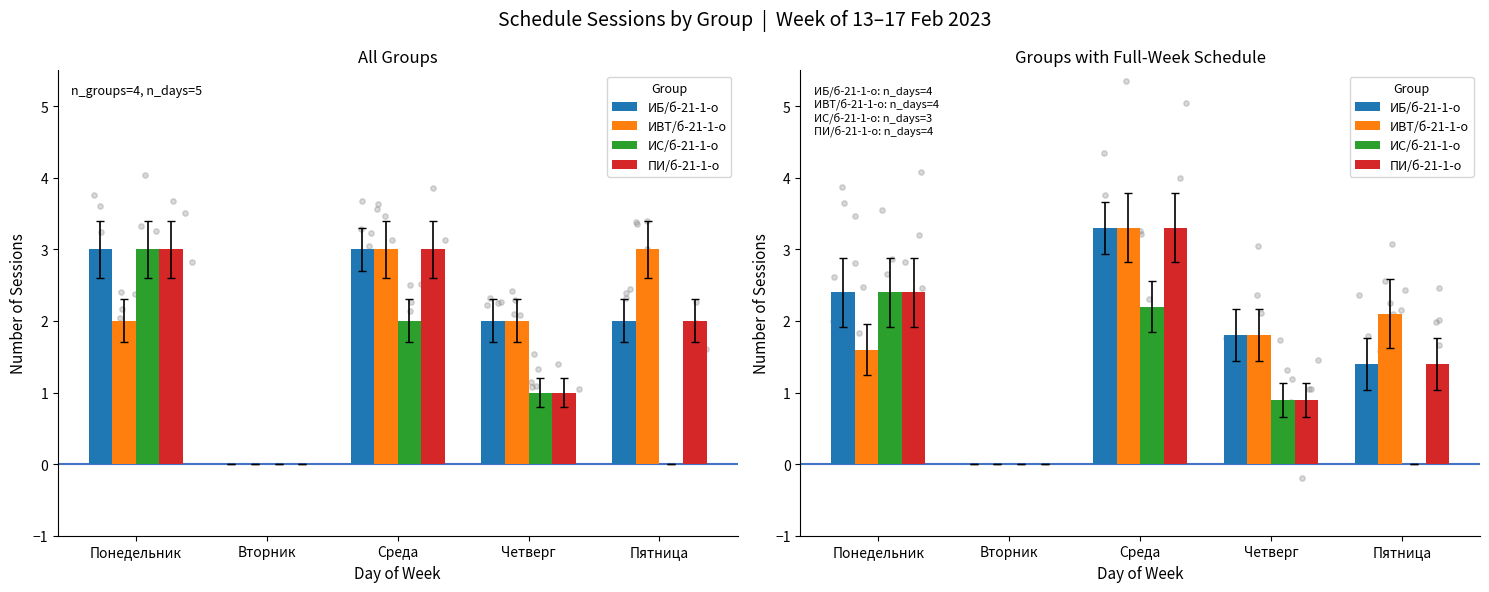

At how many categories does at least one series exceed 1?

4